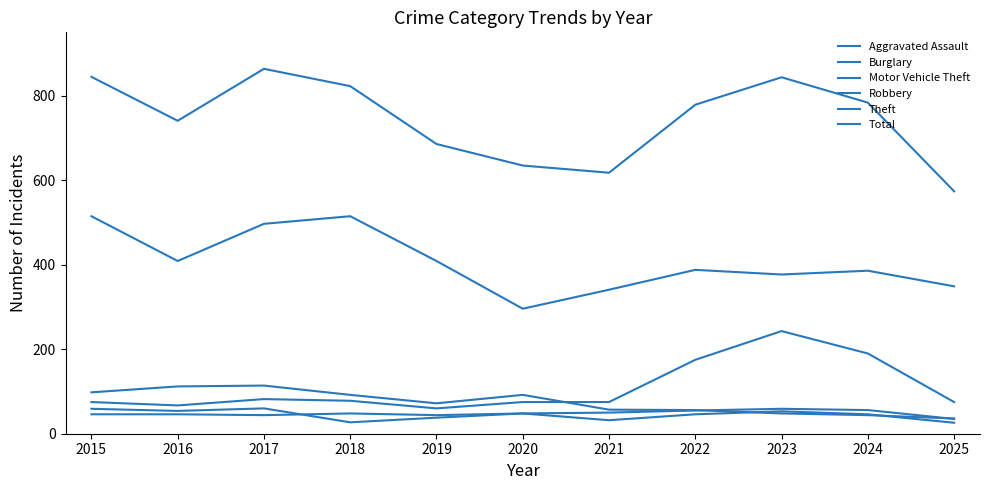

Does the chart have visible grid lines?

No